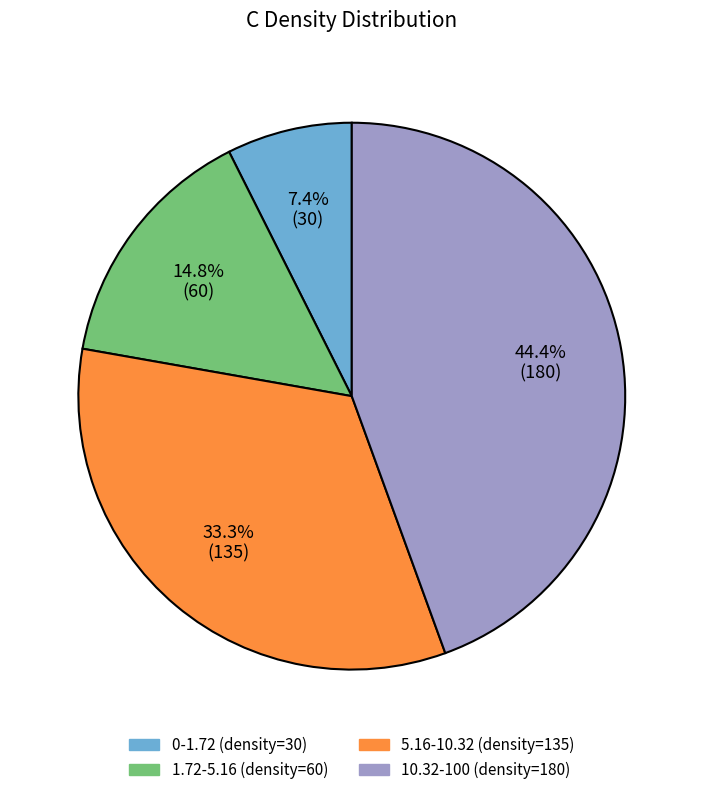

Which slice is the largest?

10.32-100